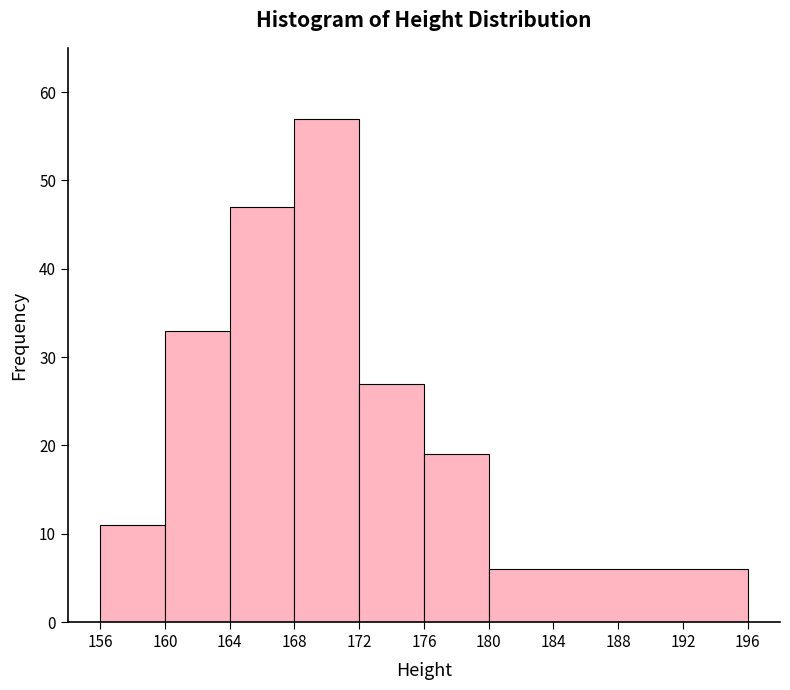

Which range on the x-axis has the tallest bar?

168 to 172